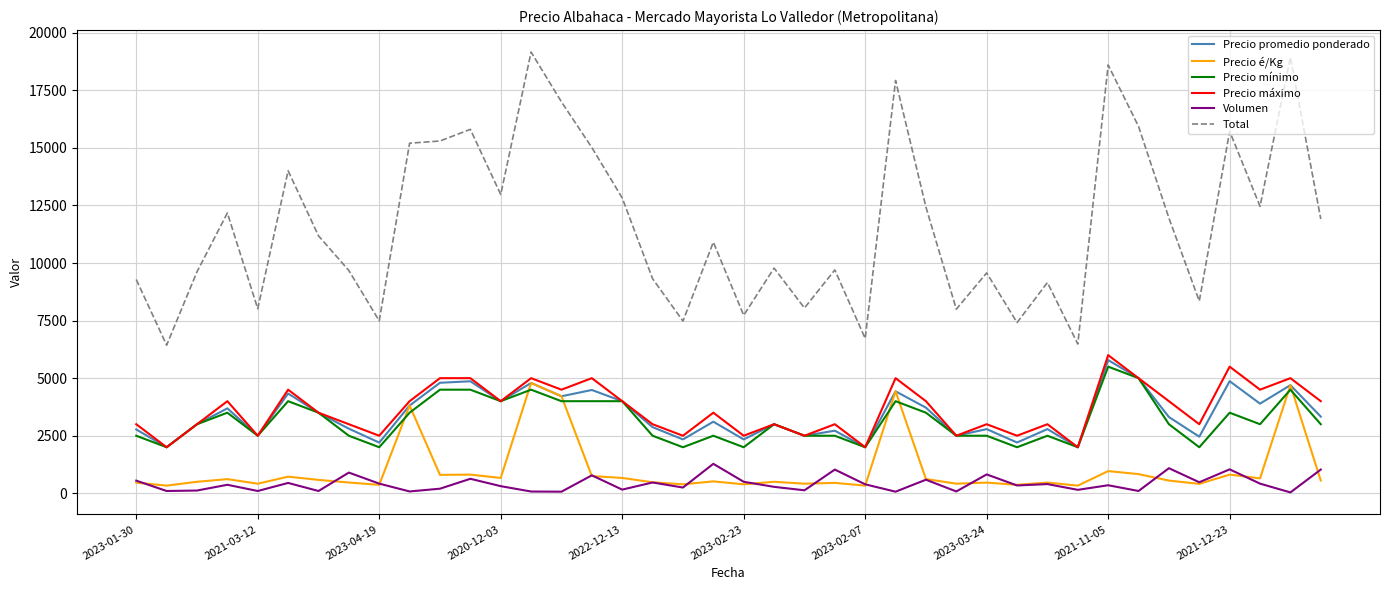

Which series has the largest total across all categories?

Total